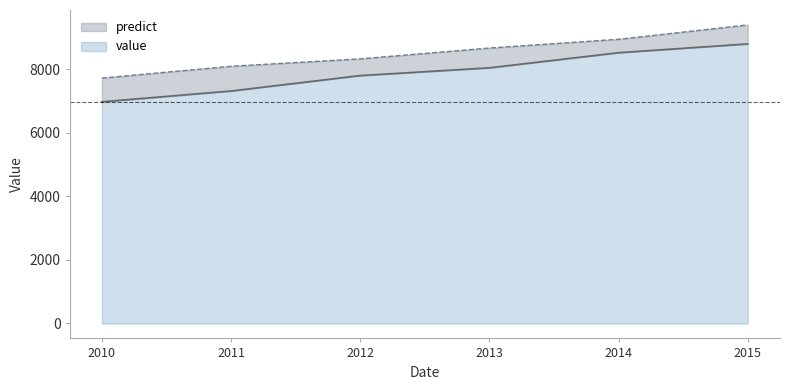

Count the number of data series in this chart.

2